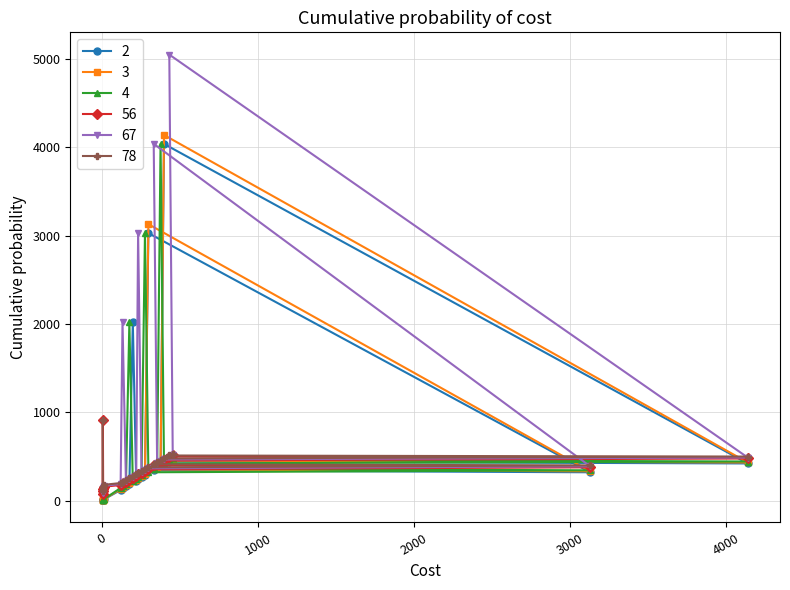

What is the maximum value shown in the chart?

5049